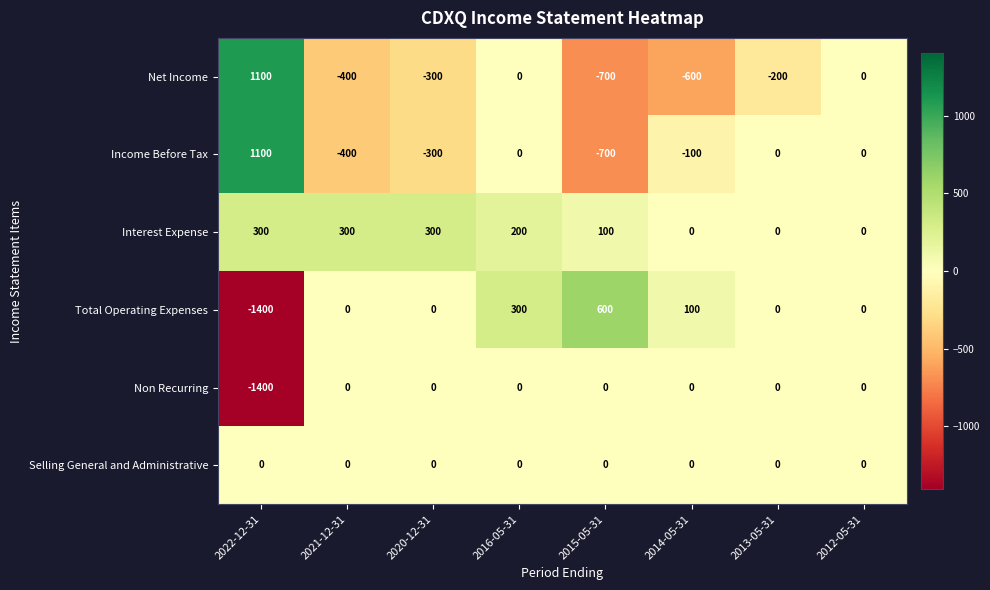

What is the difference between the maximum and second lowest values in the Total Operating Expenses series?

600